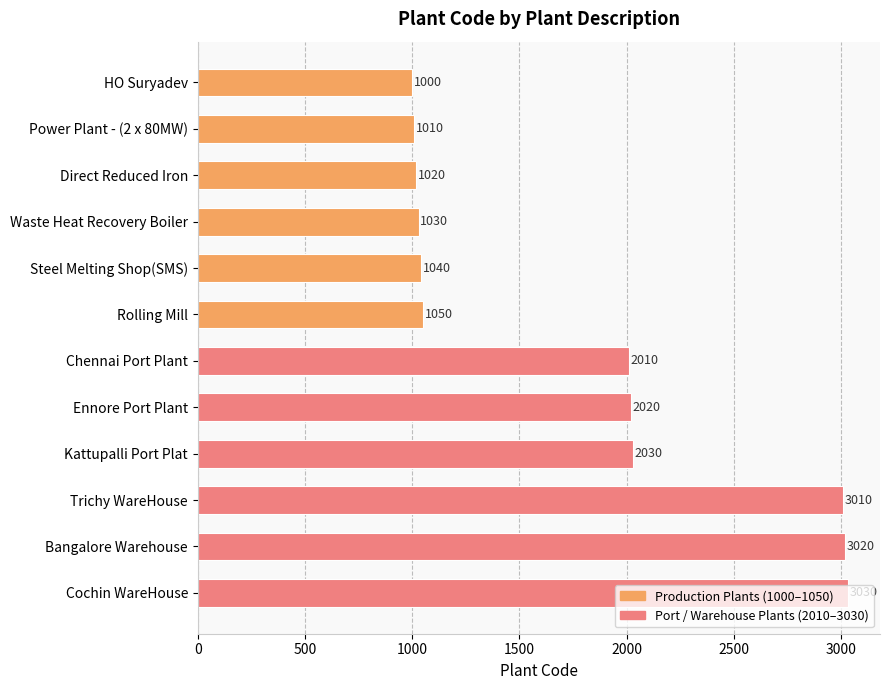

What is the label of the 12th bar from the bottom?

HO Suryadev